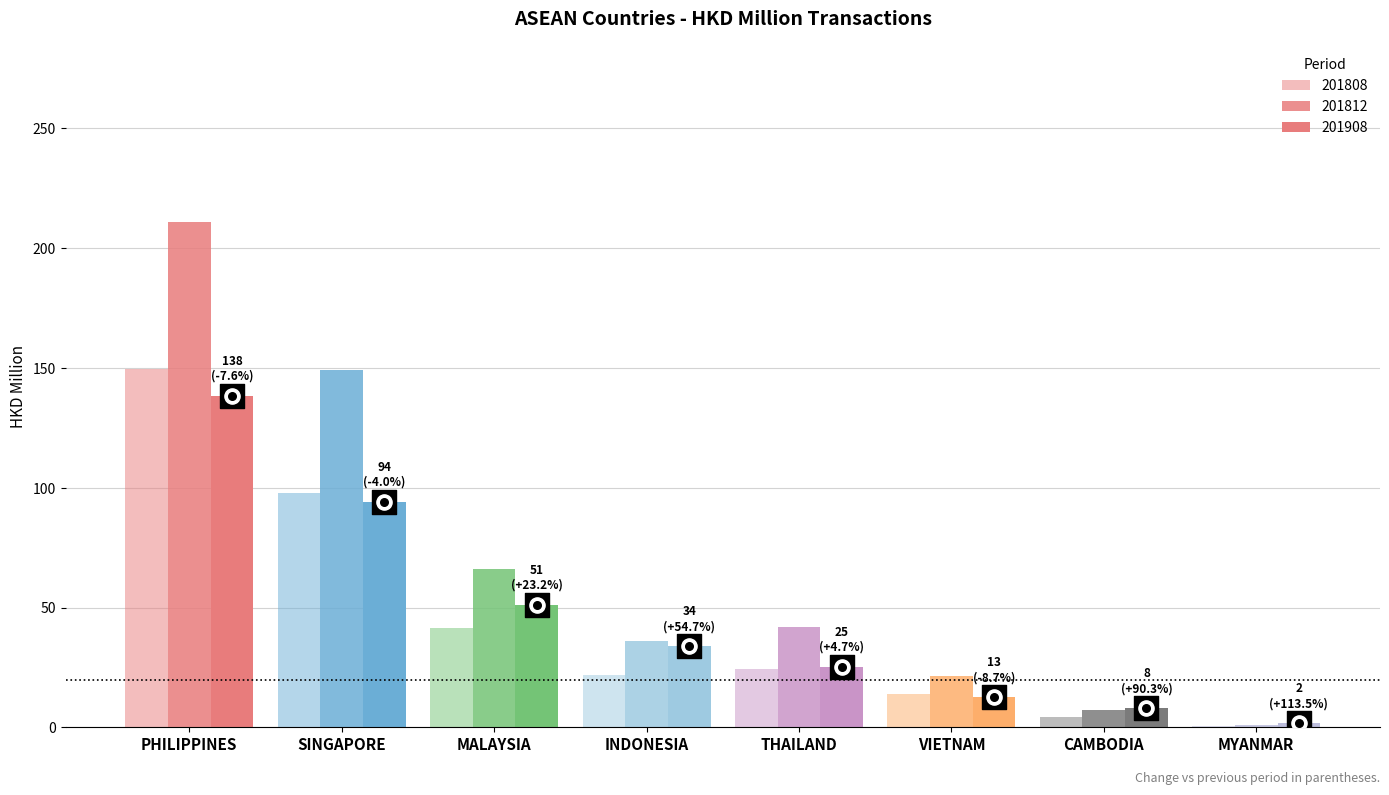

At which category is the sum across all series the highest?

PHILIPPINES